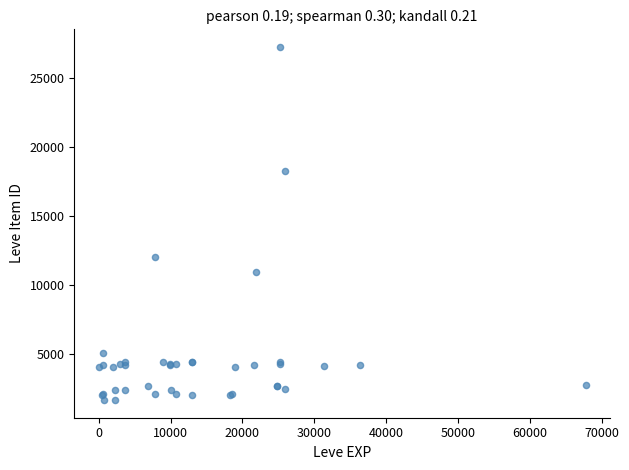

What Y value in the scatter plot is closest to 14448?

12018